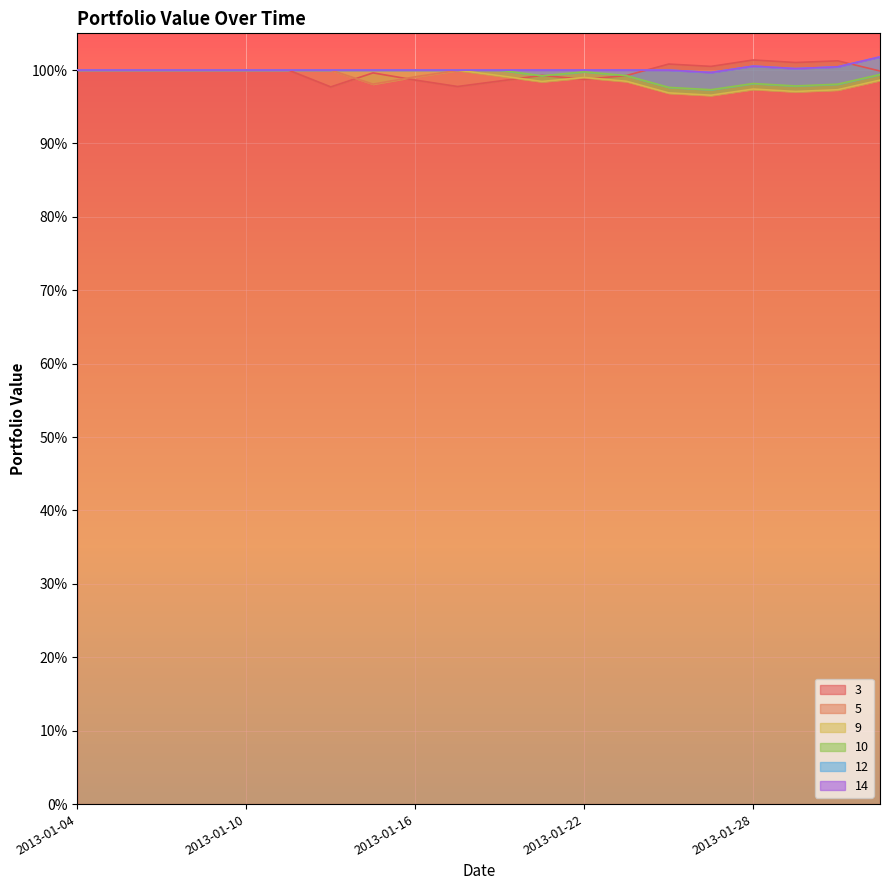

What is the difference between the highest and lowest values at 2013-01-17?

2.2